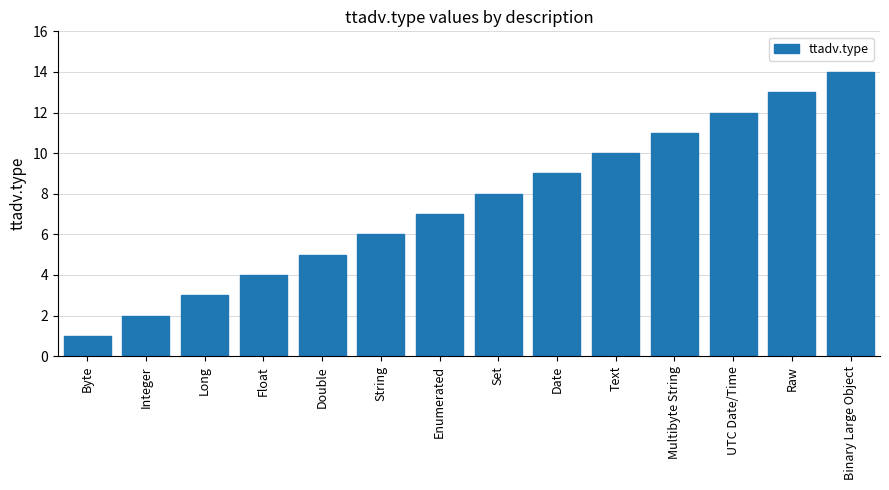

What is the ratio of the value at Set to the value at Long?

2.7